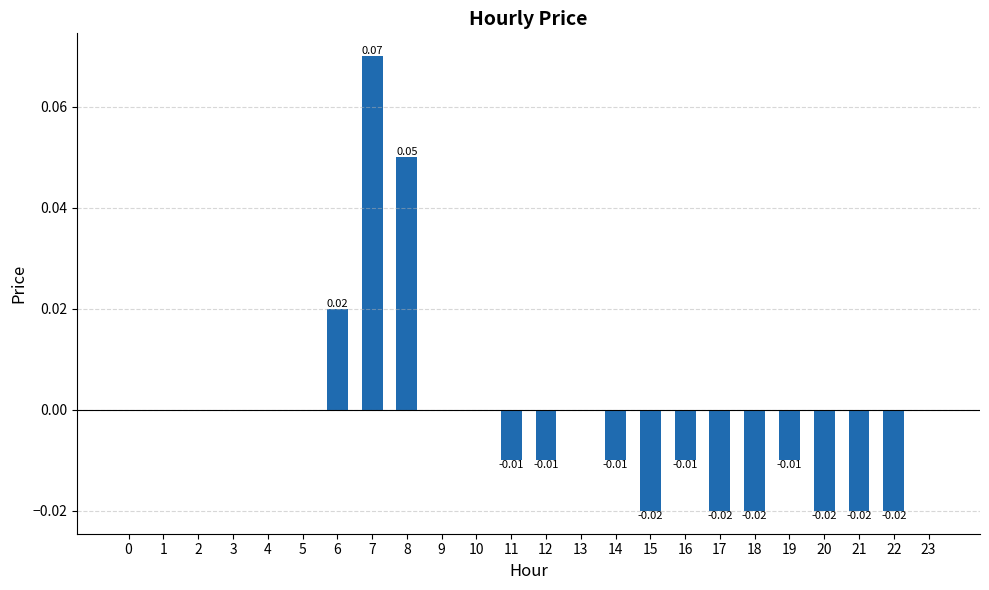

Count the values in the range 0 to 1.

13